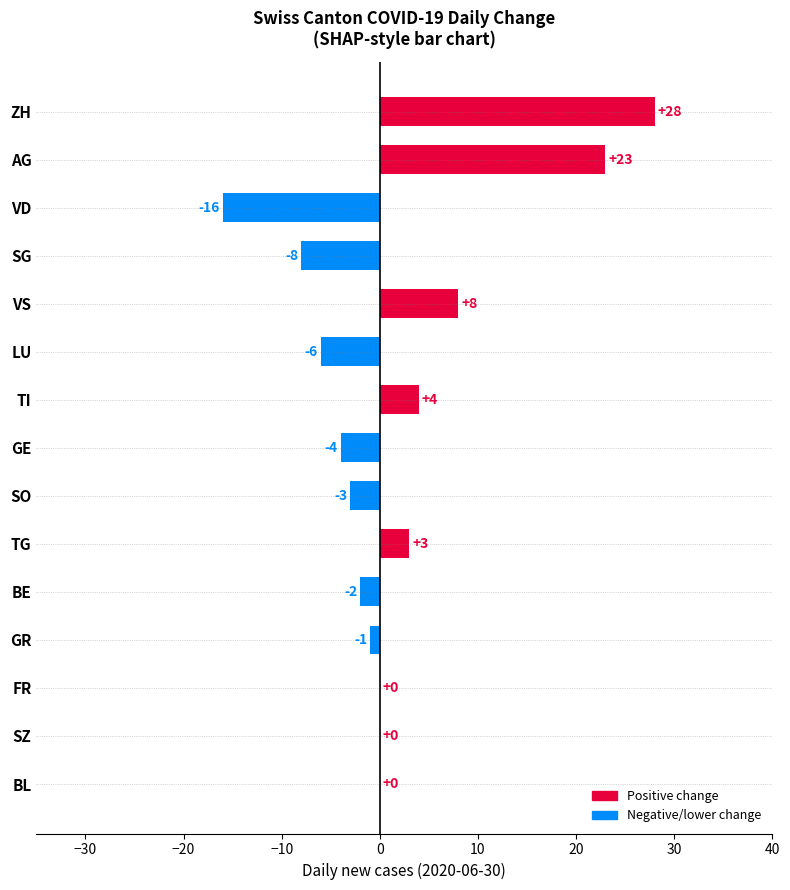

Which has a higher value, GE or TG?

TG